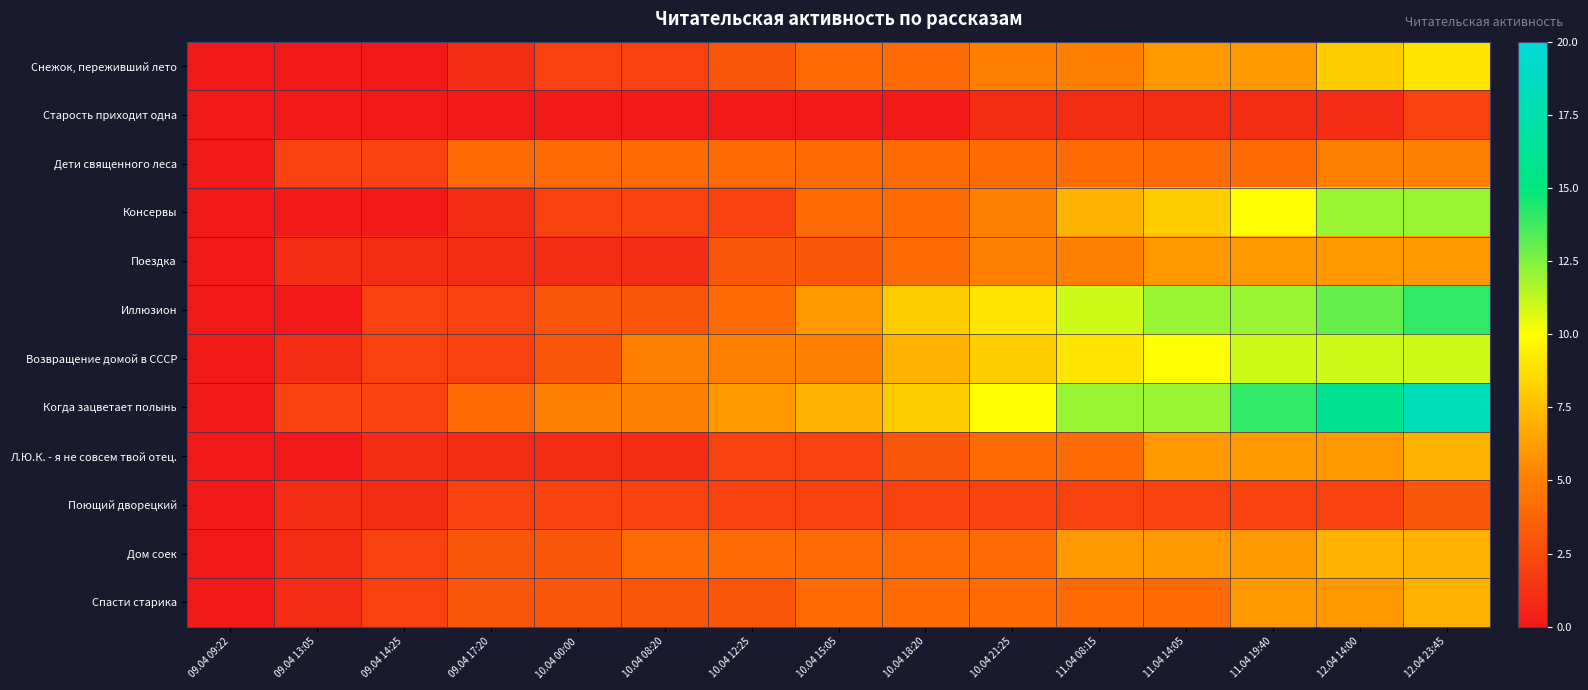

Reading right to left, transcribe all the data shown in this chart.

Снежок, переживший лето: 12.04 23:45=9	12.04 14:00=8	11.04 19:40=6	11.04 14:05=6	11.04 08:15=5	10.04 21:25=5	10.04 18:20=4	10.04 15:05=4	10.04 12:25=3	10.04 08:20=2	10.04 00:00=2	09.04 17:20=1	09.04 14:25=0	09.04 13:05=0	09.04 09:22=0
Старость приходит одна: 12.04 23:45=2	12.04 14:00=1	11.04 19:40=1	11.04 14:05=1	11.04 08:15=1	10.04 21:25=1	10.04 18:20=0	10.04 15:05=0	10.04 12:25=0	10.04 08:20=0	10.04 00:00=0	09.04 17:20=0	09.04 14:25=0	09.04 13:05=0	09.04 09:22=0
Дети священного леса: 12.04 23:45=5	12.04 14:00=5	11.04 19:40=4	11.04 14:05=4	11.04 08:15=4	10.04 21:25=4	10.04 18:20=4	10.04 15:05=4	10.04 12:25=4	10.04 08:20=4	10.04 00:00=4	09.04 17:20=4	09.04 14:25=2	09.04 13:05=2	09.04 09:22=0
Консервы: 12.04 23:45=12	12.04 14:00=12	11.04 19:40=10	11.04 14:05=8	11.04 08:15=7	10.04 21:25=5	10.04 18:20=4	10.04 15:05=4	10.04 12:25=2	10.04 08:20=2	10.04 00:00=2	09.04 17:20=1	09.04 14:25=0	09.04 13:05=0	09.04 09:22=0
Поездка: 12.04 23:45=6	12.04 14:00=6	11.04 19:40=6	11.04 14:05=6	11.04 08:15=5	10.04 21:25=5	10.04 18:20=4	10.04 15:05=3	10.04 12:25=3	10.04 08:20=1	10.04 00:00=1	09.04 17:20=1	09.04 14:25=1	09.04 13:05=1	09.04 09:22=0
Иллюзион: 12.04 23:45=14	12.04 14:00=13	11.04 19:40=12	11.04 14:05=12	11.04 08:15=11	10.04 21:25=9	10.04 18:20=8	10.04 15:05=6	10.04 12:25=4	10.04 08:20=3	10.04 00:00=3	09.04 17:20=2	09.04 14:25=2	09.04 13:05=0	09.04 09:22=0
Возвращение домой в СССР: 12.04 23:45=11	12.04 14:00=11	11.04 19:40=11	11.04 14:05=10	11.04 08:15=9	10.04 21:25=8	10.04 18:20=7	10.04 15:05=5	10.04 12:25=5	10.04 08:20=5	10.04 00:00=3	09.04 17:20=2	09.04 14:25=2	09.04 13:05=1	09.04 09:22=0
Когда зацветает полынь: 12.04 23:45=18	12.04 14:00=16	11.04 19:40=14	11.04 14:05=12	11.04 08:15=12	10.04 21:25=10	10.04 18:20=8	10.04 15:05=7	10.04 12:25=6	10.04 08:20=5	10.04 00:00=5	09.04 17:20=4	09.04 14:25=2	09.04 13:05=2	09.04 09:22=0
Л.Ю.К. - я не совсем твой отец.: 12.04 23:45=7	12.04 14:00=6	11.04 19:40=6	11.04 14:05=6	11.04 08:15=4	10.04 21:25=4	10.04 18:20=3	10.04 15:05=2	10.04 12:25=2	10.04 08:20=1	10.04 00:00=1	09.04 17:20=1	09.04 14:25=1	09.04 13:05=0	09.04 09:22=0
Поющий дворецкий: 12.04 23:45=3	12.04 14:00=2	11.04 19:40=2	11.04 14:05=2	11.04 08:15=2	10.04 21:25=2	10.04 18:20=2	10.04 15:05=2	10.04 12:25=2	10.04 08:20=2	10.04 00:00=2	09.04 17:20=2	09.04 14:25=1	09.04 13:05=1	09.04 09:22=0
Дом соек: 12.04 23:45=7	12.04 14:00=7	11.04 19:40=6	11.04 14:05=6	11.04 08:15=6	10.04 21:25=4	10.04 18:20=4	10.04 15:05=4	10.04 12:25=4	10.04 08:20=4	10.04 00:00=3	09.04 17:20=3	09.04 14:25=2	09.04 13:05=1	09.04 09:22=0
Спасти старика: 12.04 23:45=7	12.04 14:00=6	11.04 19:40=6	11.04 14:05=4	11.04 08:15=4	10.04 21:25=4	10.04 18:20=4	10.04 15:05=4	10.04 12:25=3	10.04 08:20=3	10.04 00:00=3	09.04 17:20=3	09.04 14:25=2	09.04 13:05=1	09.04 09:22=0